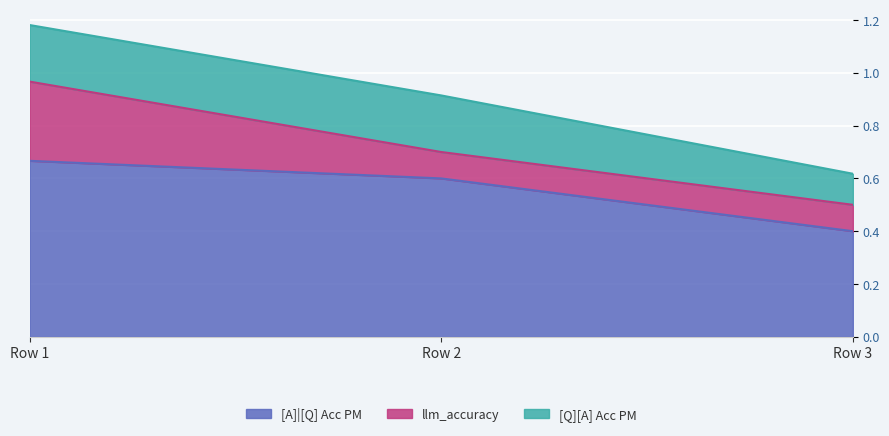

What is the average value of the [Q][A] Acc PM series?

0.2